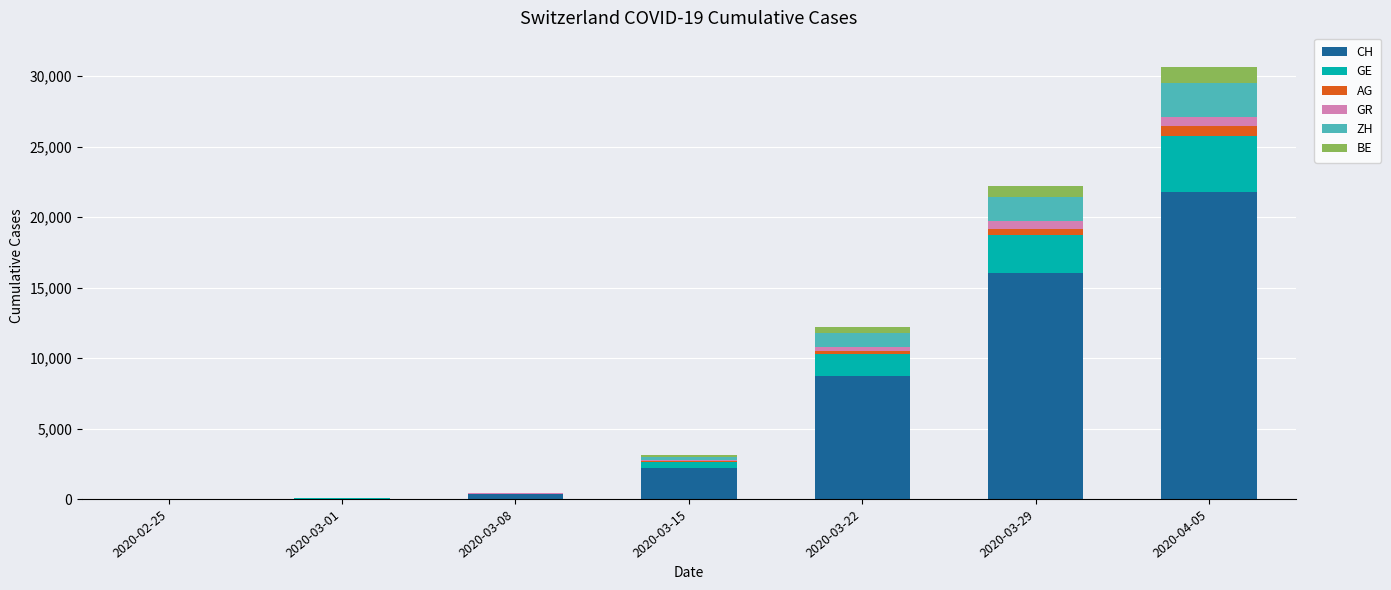

At which category is the sum across all series the highest?

2020-04-05